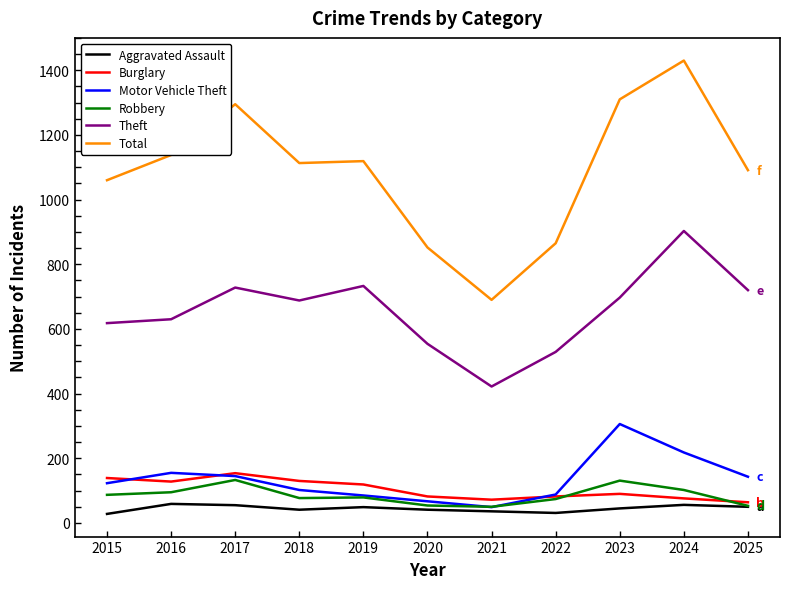

The Total series shows 690 at 2021. True or false?

True